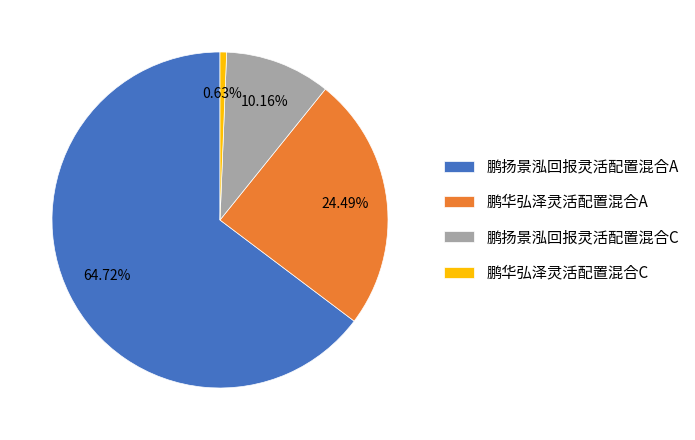

To the nearest percent, what is the difference between the 鹏扬景泓回报灵活配置混合A and 鹏华弘泽灵活配置混合C slice percentages?

64%